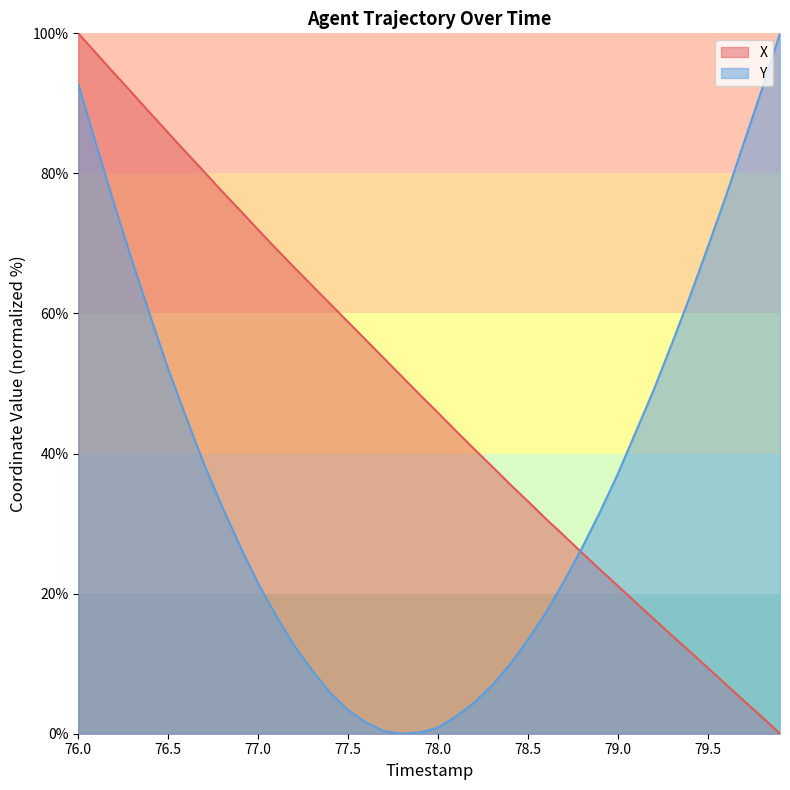

What is the difference between the maximum and minimum values in the X series?

100.0